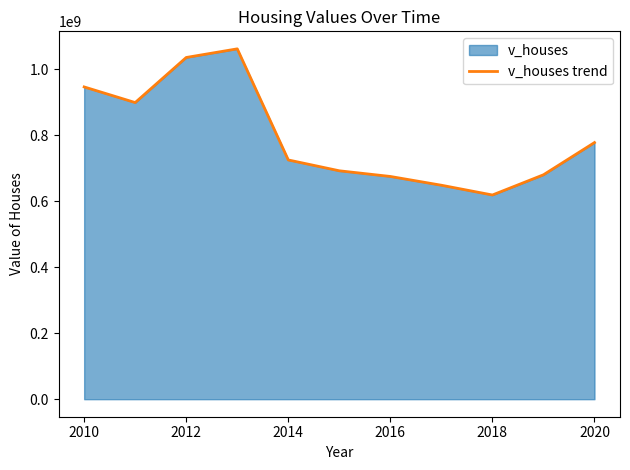

What is the approximate value at 2016, to the nearest 100?

674873600